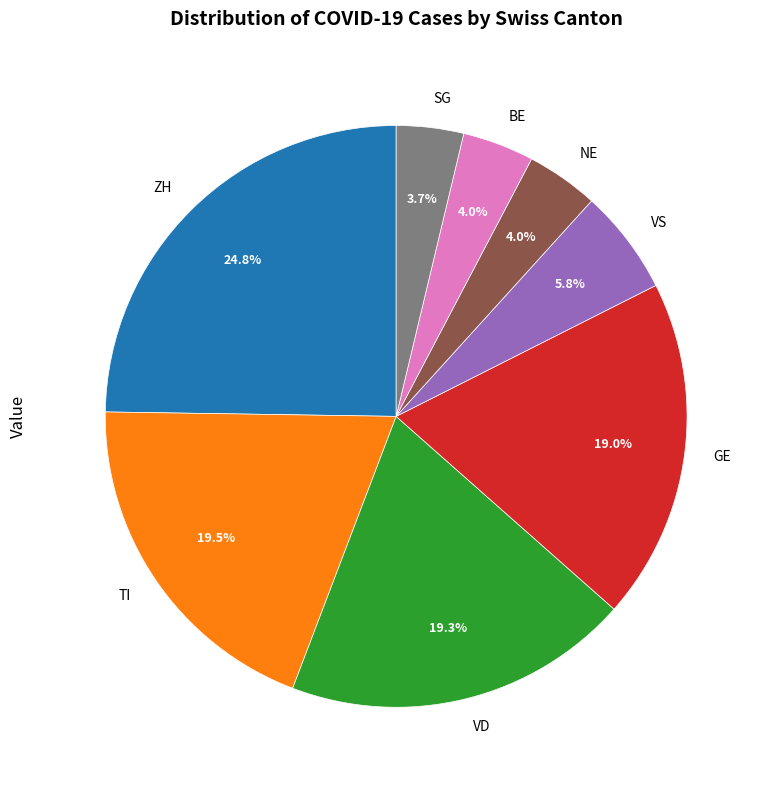

What is the ratio of the value at VS to the value at TI?

0.3